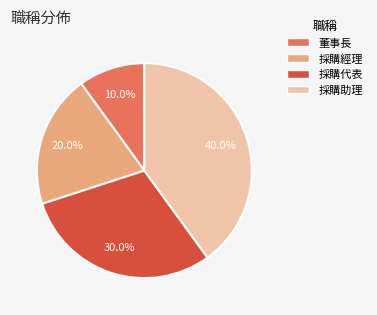

To the nearest percent, what is the difference between the largest and smallest slice percentages?

30%